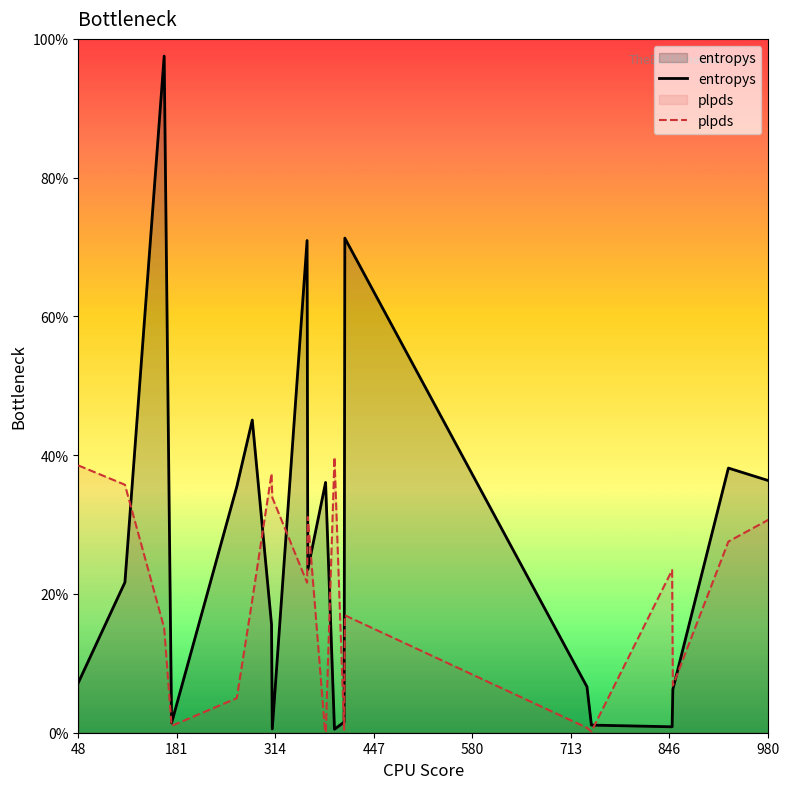

Does the chart display data point markers on the line(s)?

No